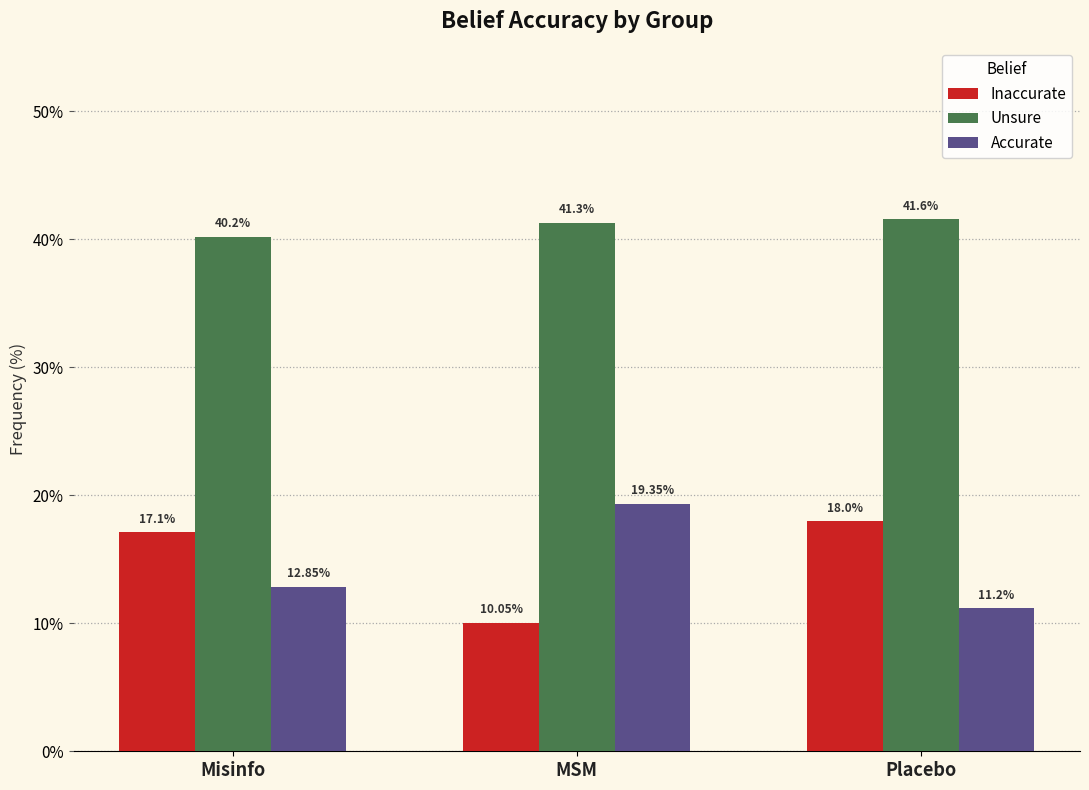

What is the maximum value for Accurate?

19.4